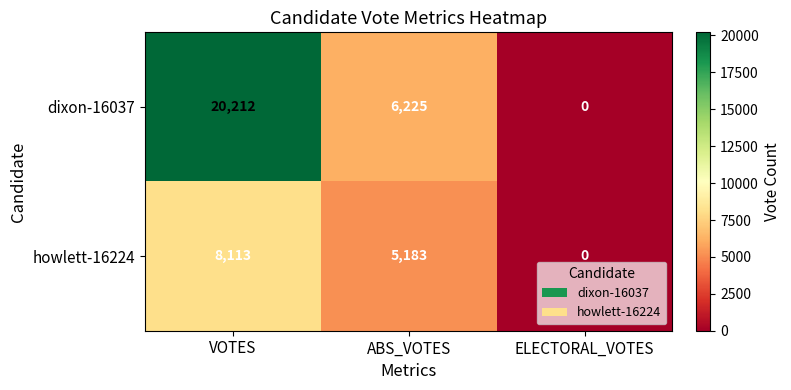

What is the difference between the second highest and minimum values in the dixon-16037 series?

6225